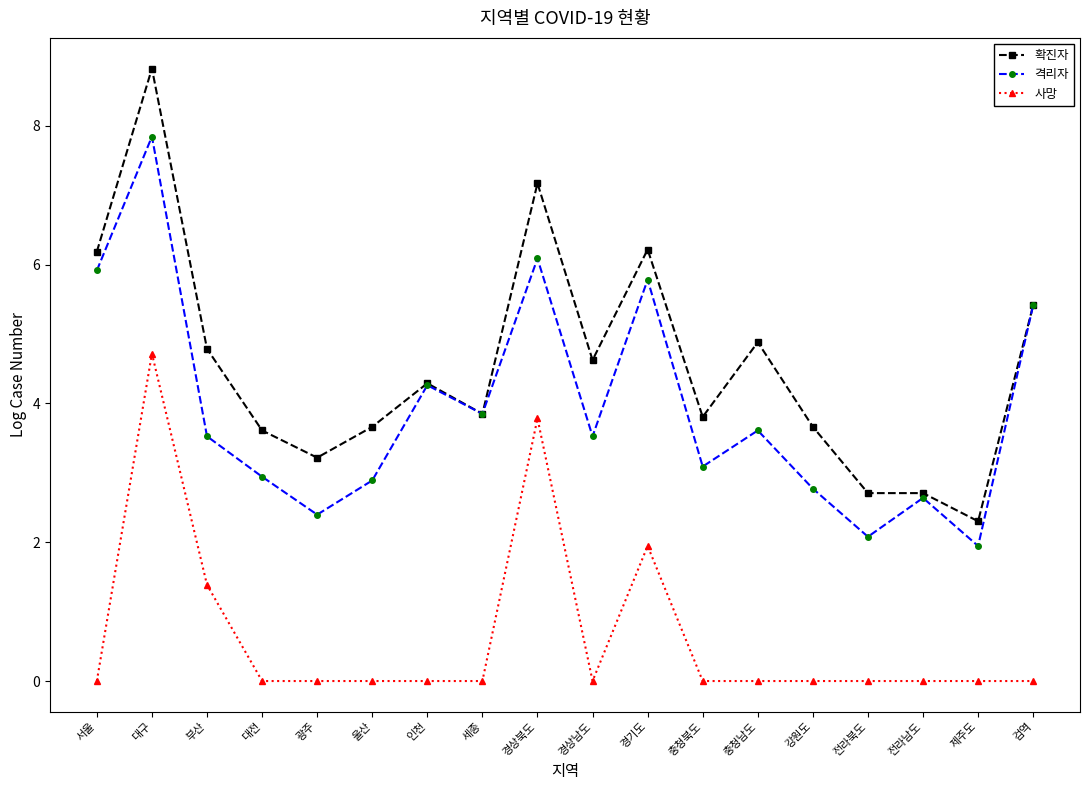

Where does the 격리자 series first go above 3?

서울